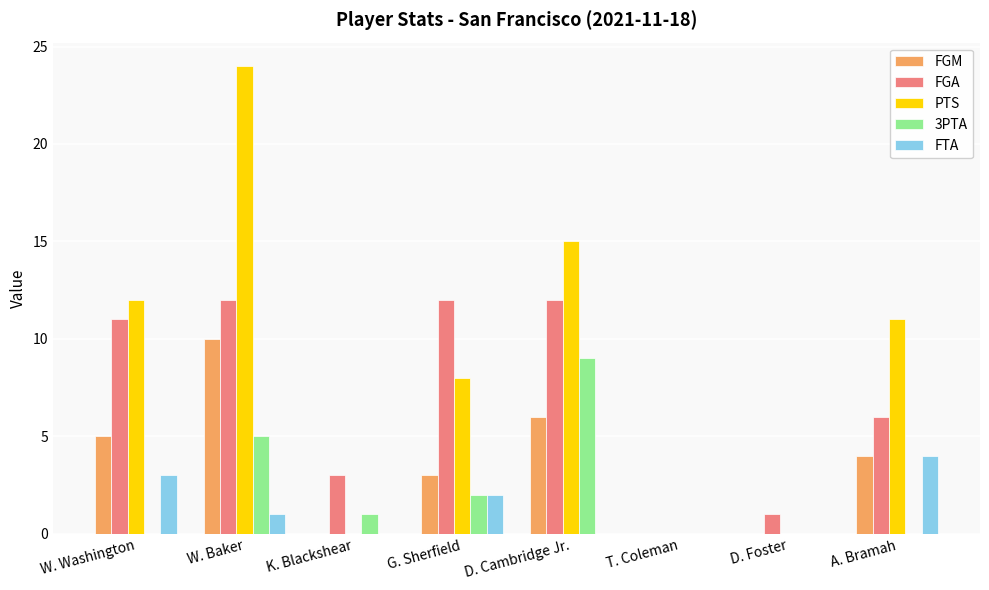

Which series has the largest total across all categories?

PTS